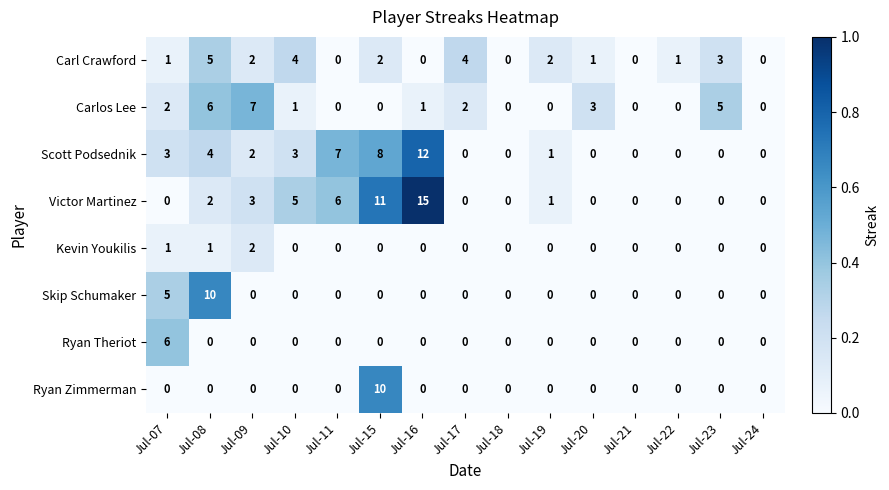

True or false: Victor Martinez has a value of 6 at Jul-18.

False